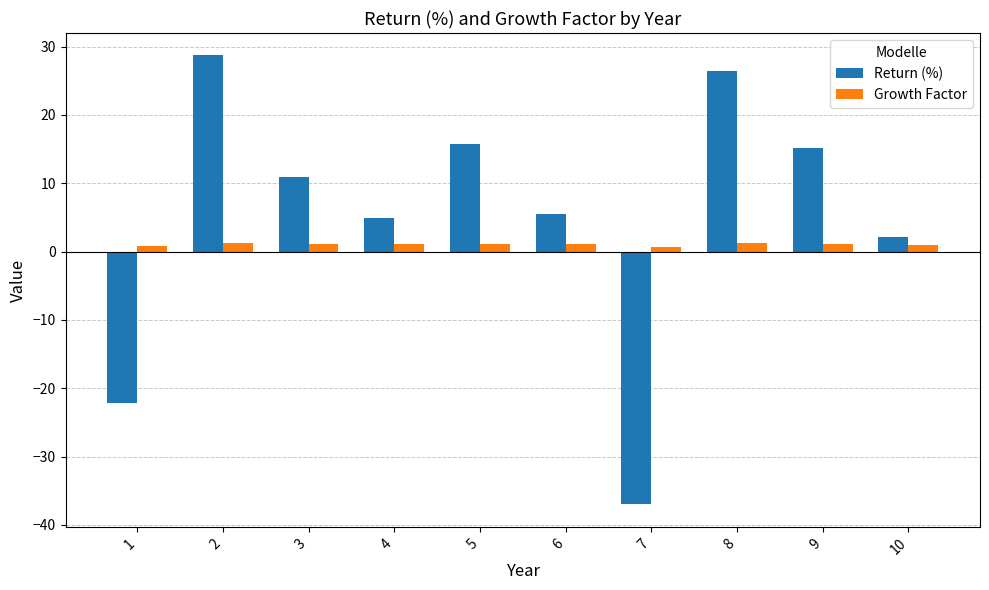

The Growth Factor series shows 1.3 at 8. True or false?

True